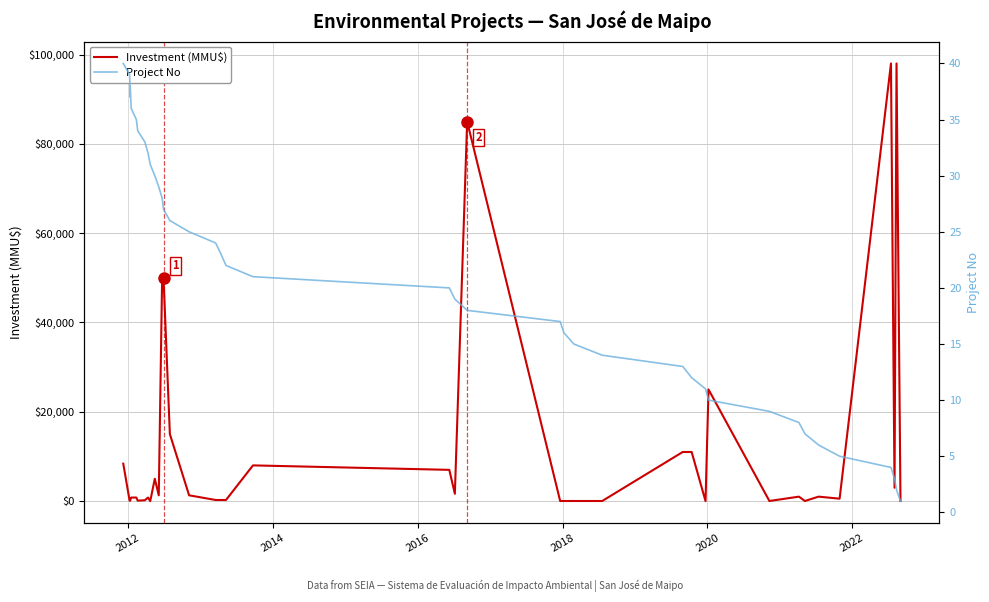

What are all the series names shown in the legend?

Investment (MMU$), Project No